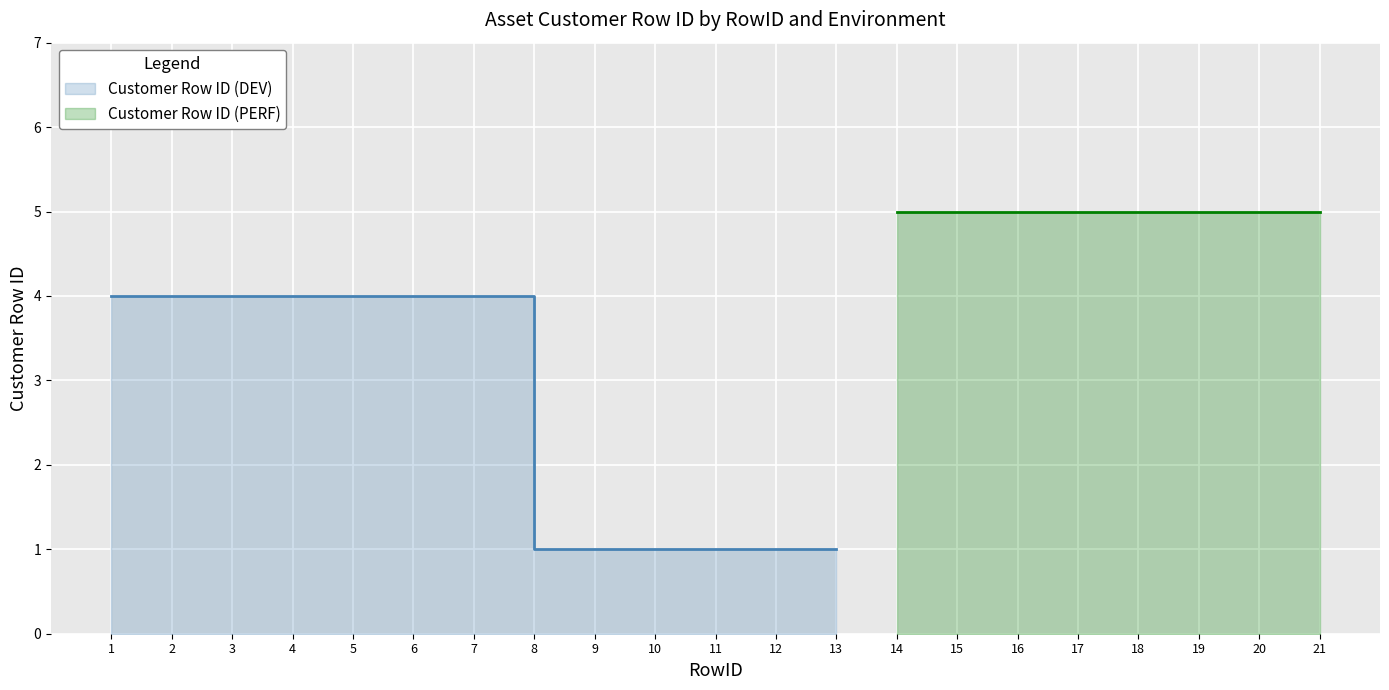

How many values are between 1 and 4?

13